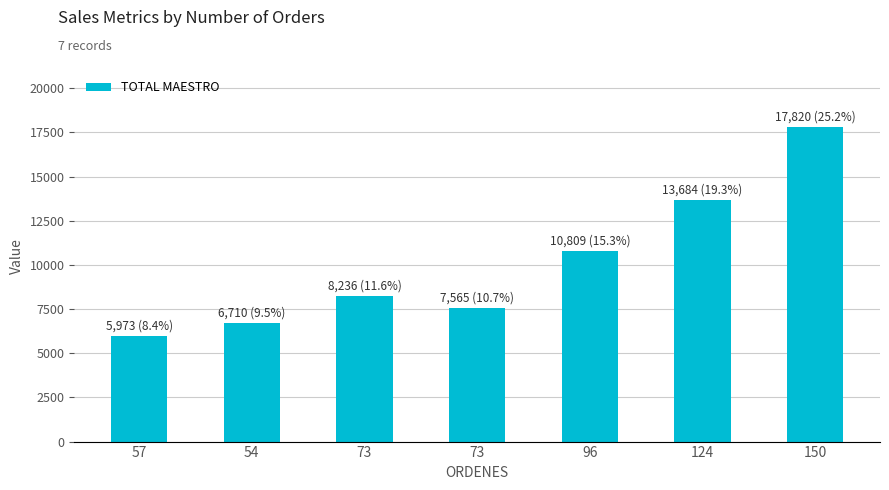

Is it true that the value at 96 is 10809?

True